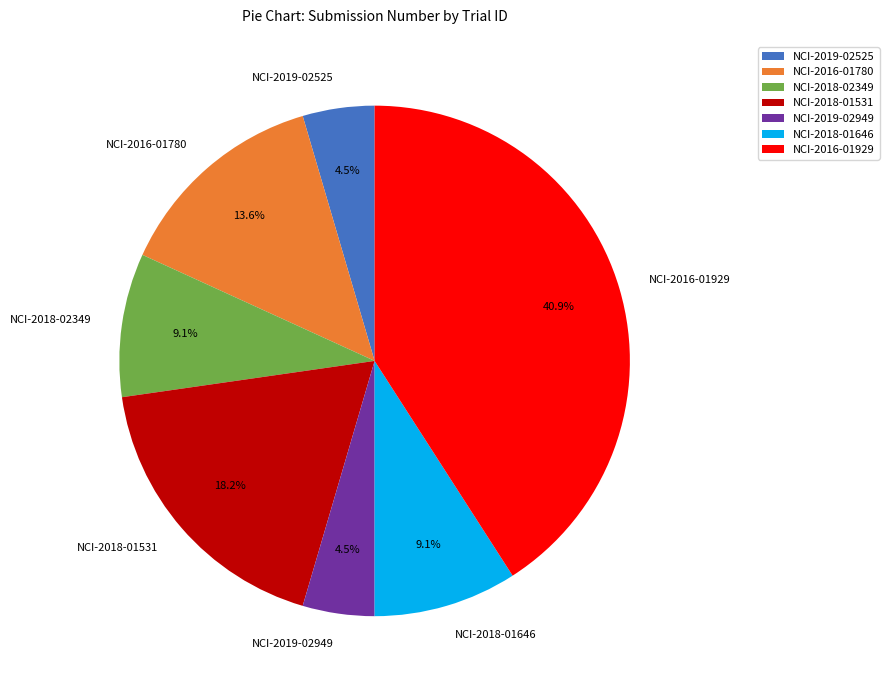

Does any single category account for the majority?

No